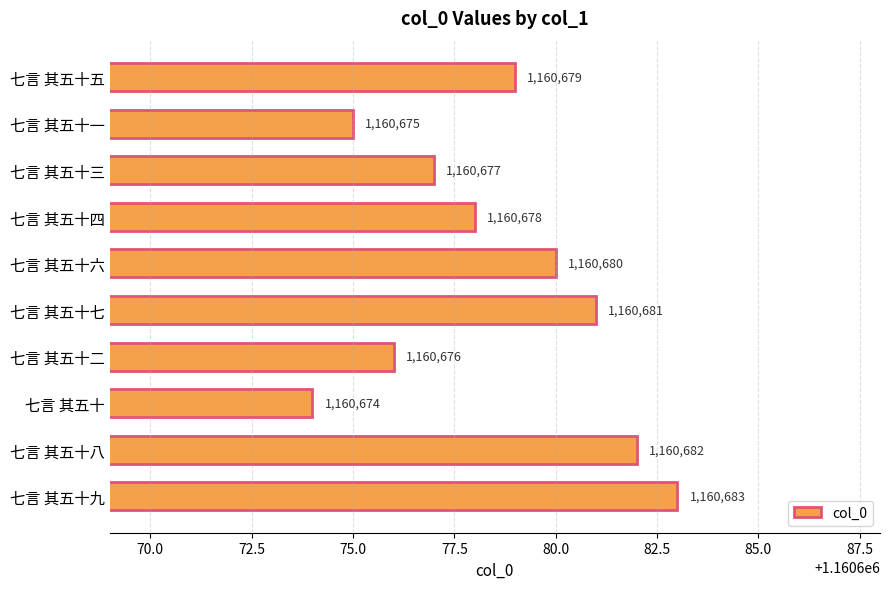

What is the difference between the maximum and minimum values?

9